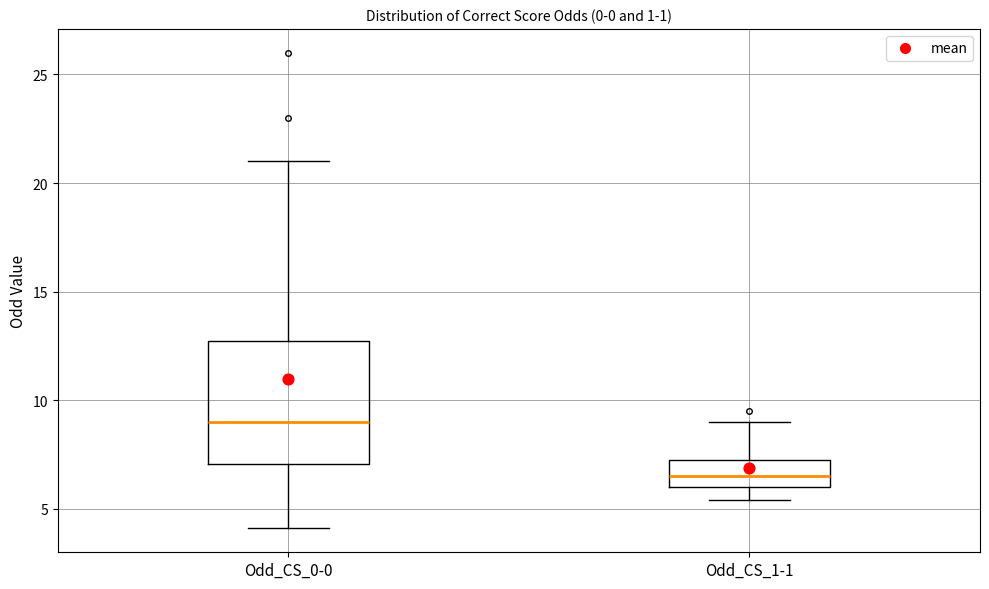

Reading left to right, transcribe this box plot: for each box, give where its median line is, the range the box spans, and where its two whiskers end, as read against the y-axis. The values are not printed on the chart, so give them approximately, as read against the axis.

Odd_CS_0-0: median 9.0, box 7.0 to 13.0, whiskers 4.0 to 21.0
Odd_CS_1-1: median 6.5, box 6.0 to 7.5, whiskers 5.5 to 9.0